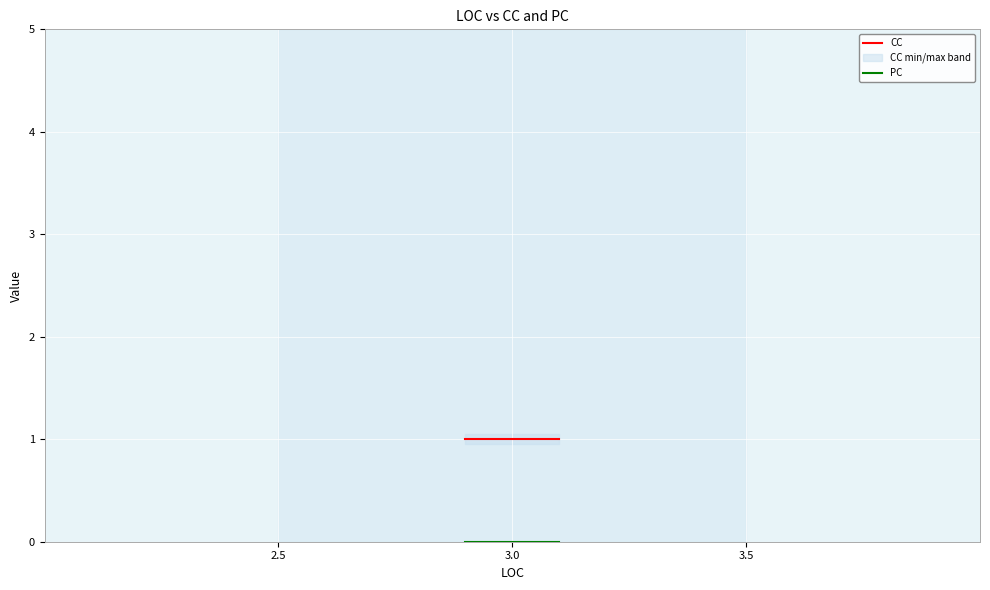

How many lines are shown in the chart?

2